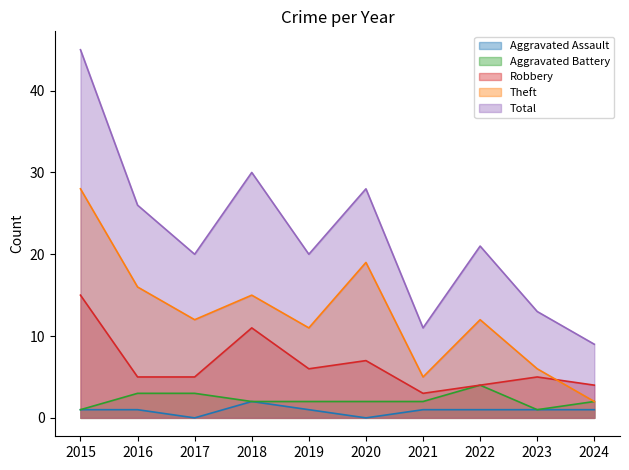

Reading left to right, extract all data points from this chart.

Aggravated Assault: 1	1	0	2	1	0	1	1	1	1
Aggravated Battery: 1	3	3	2	2	2	2	4	1	2
Robbery: 15	5	5	11	6	7	3	4	5	4
Theft: 28	16	12	15	11	19	5	12	6	2
Total: 45	26	20	30	20	28	11	21	13	9